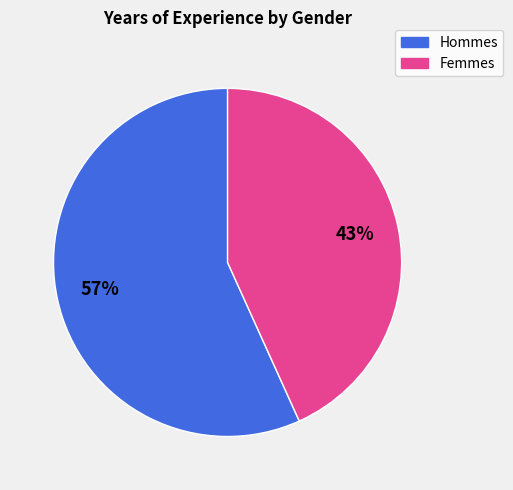

How many slices are in this pie chart?

2